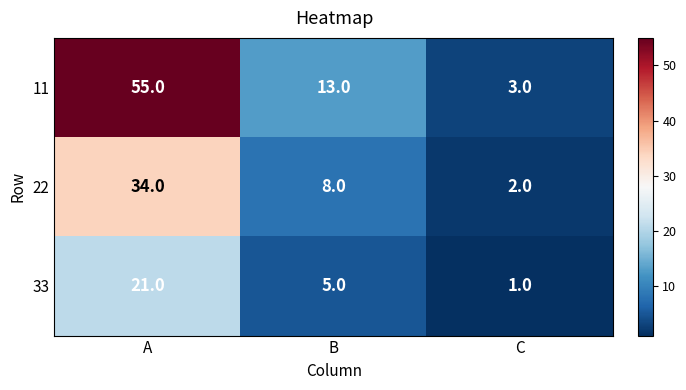

Reading left to right, extract all data points from this chart.

11: A=55	B=13	C=3
22: A=34	B=8	C=2
33: A=21	B=5	C=1